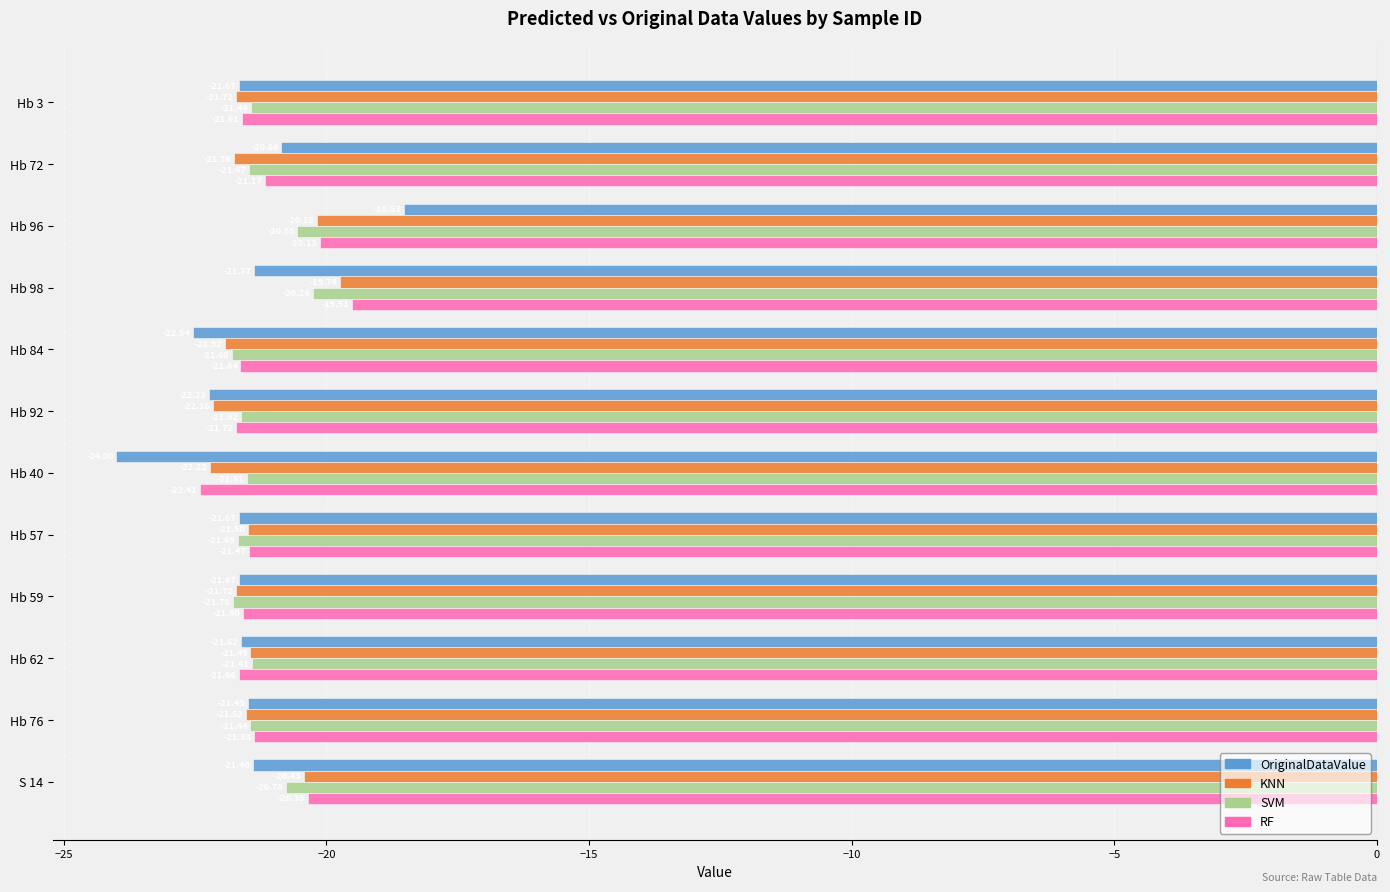

What is the highest value of the RF series?

-19.5